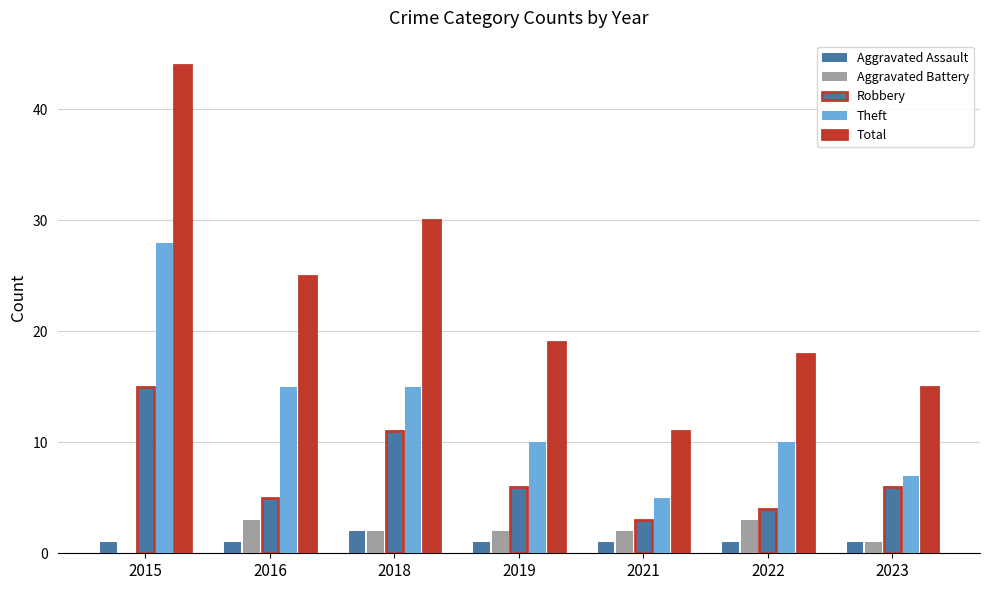

Reading right to left, transcribe all the data shown in this chart.

Aggravated Assault: 2023=1	2022=1	2021=1	2019=1	2018=2	2016=1	2015=1
Aggravated Battery: 2023=1	2022=3	2021=2	2019=2	2018=2	2016=3	2015=0
Robbery: 2023=6	2022=4	2021=3	2019=6	2018=11	2016=5	2015=15
Theft: 2023=7	2022=10	2021=5	2019=10	2018=15	2016=15	2015=28
Total: 2023=15	2022=18	2021=11	2019=19	2018=30	2016=25	2015=44